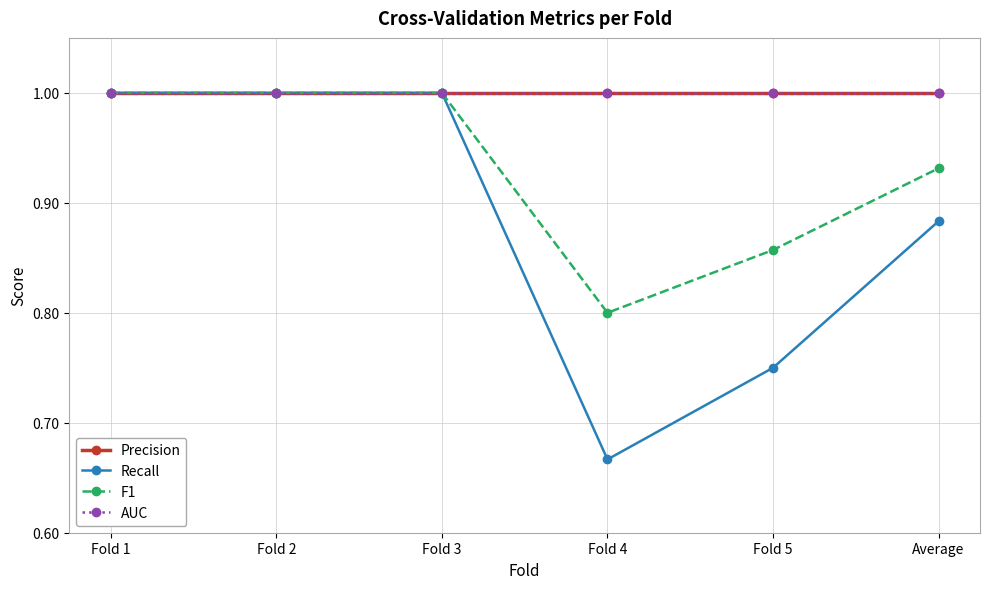

What is the average value of the F1 series?

0.9